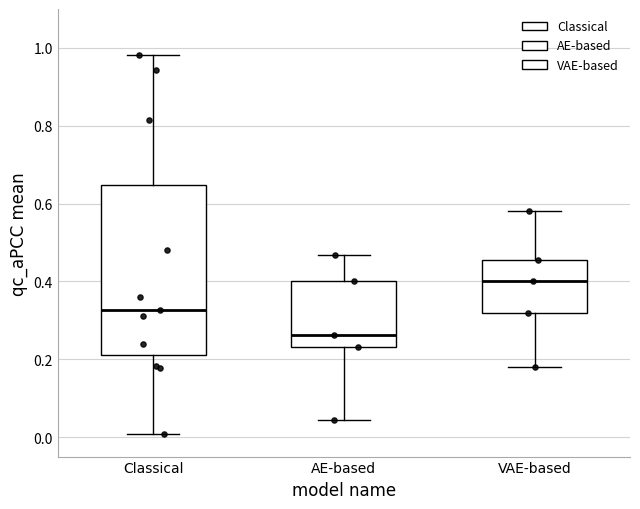

Reading left to right, transcribe this box plot: for each box, give where its median line is, the range the box spans, and where its two whiskers end, as read against the y-axis. The values are not printed on the chart, so give them approximately, as read against the axis.

Classical: median 0.32, box 0.22 to 0.64, whiskers 0.00 to 0.98
AE-based: median 0.26, box 0.24 to 0.40, whiskers 0.04 to 0.46
VAE-based: median 0.40, box 0.32 to 0.46, whiskers 0.18 to 0.58